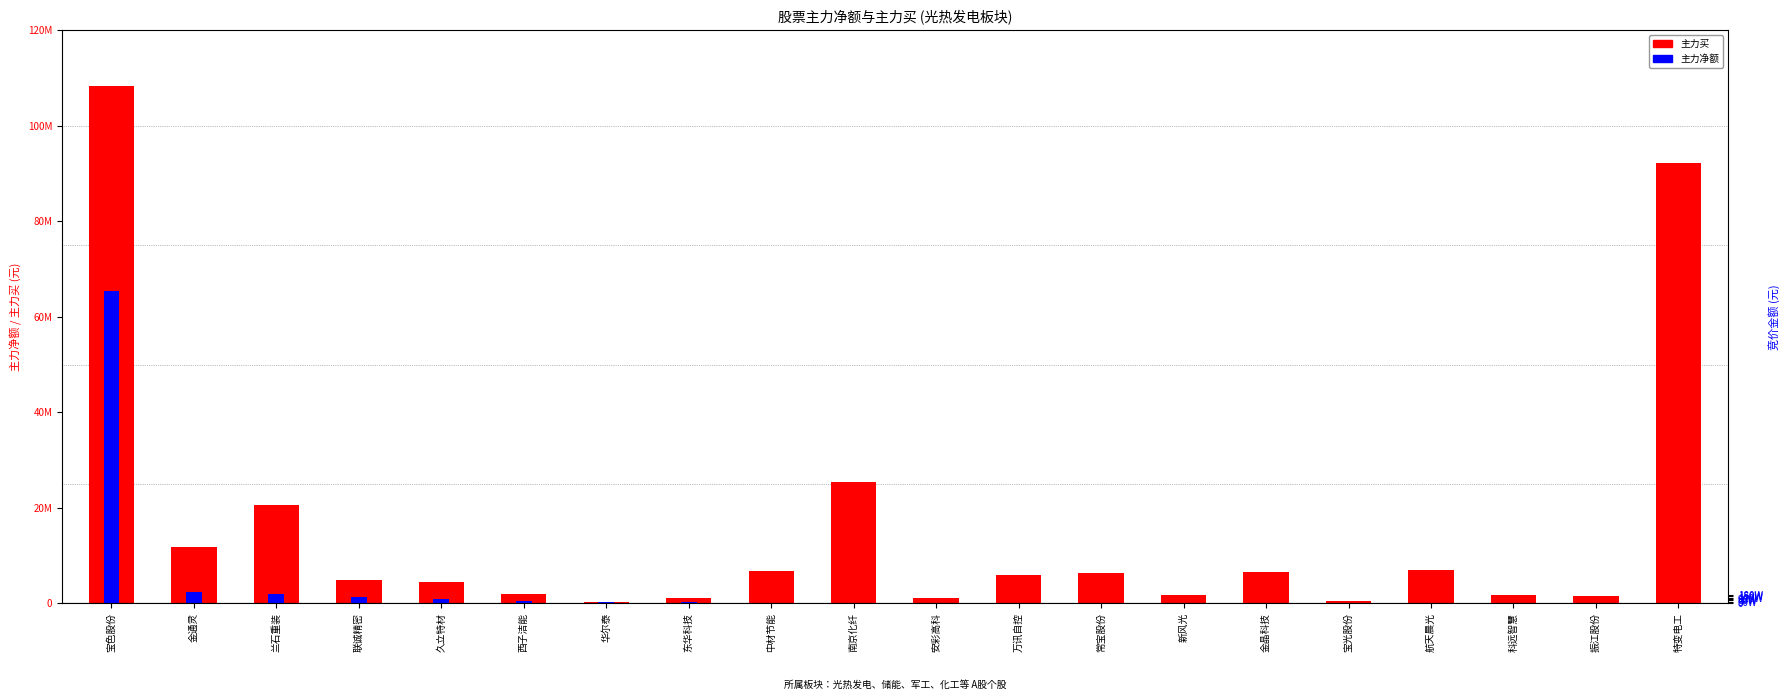

How many values in 主力净额 are above zero?

9